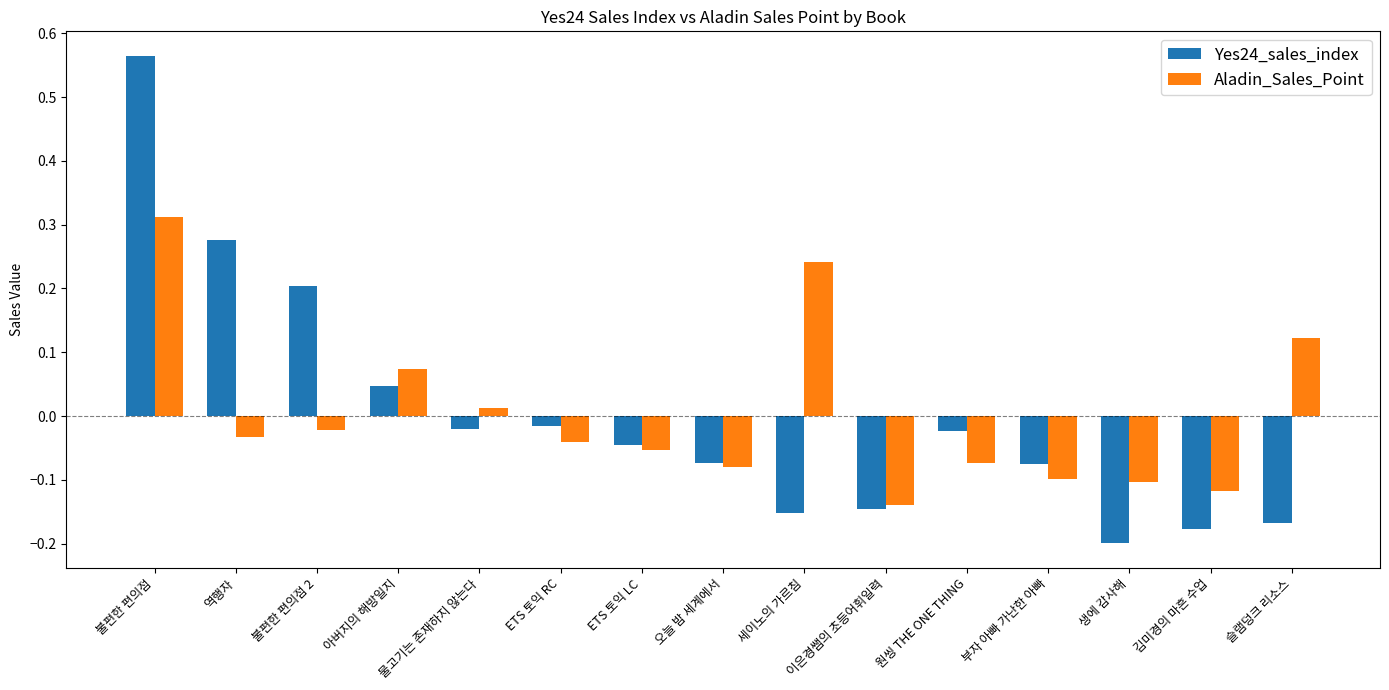

Between 이은경쌤의 초등어휘일력 and 원씽 THE ONE THING, which series saw the biggest shift?

Yes24_sales_index